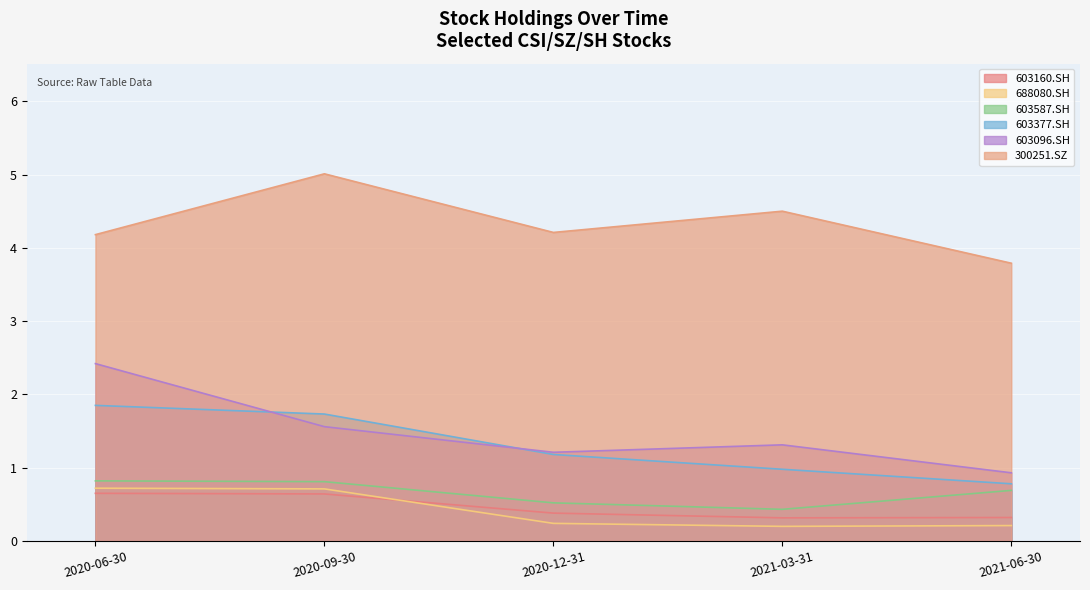

Is it true that 300251.SZ equals 4.2 at 2020-12-31?

True